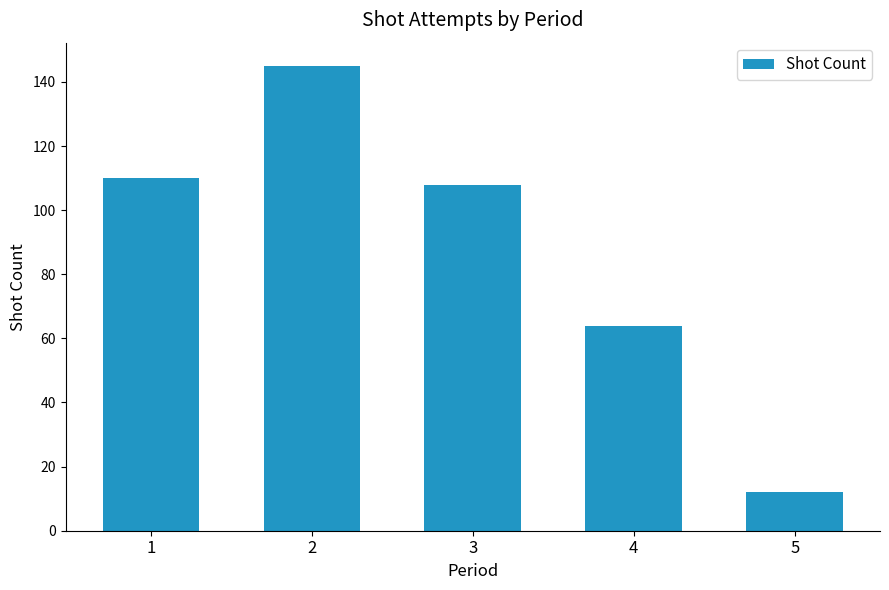

Are the bars horizontal?

No